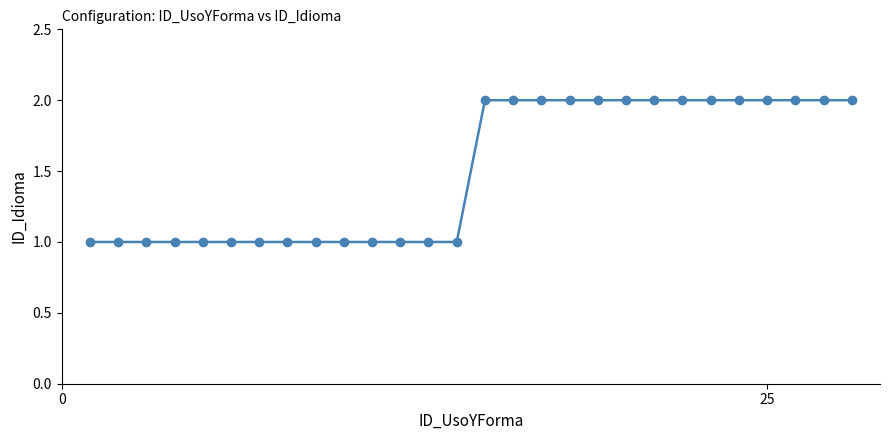

What is the value of the 8th point from the left?

1